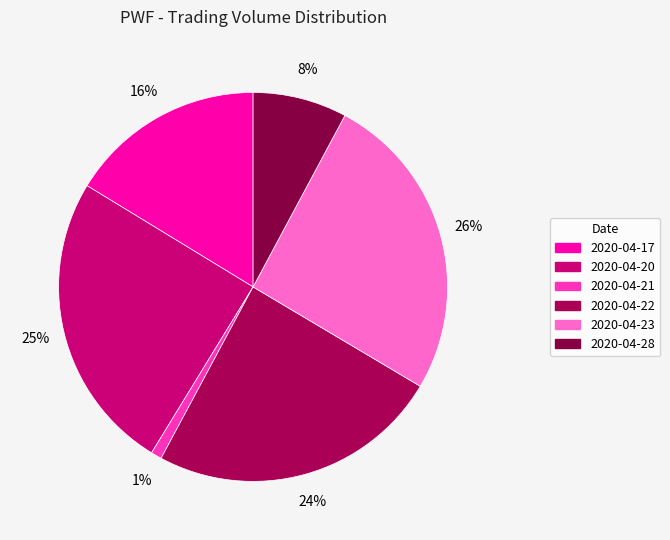

What is the smallest slice in the pie chart?

2020-04-21